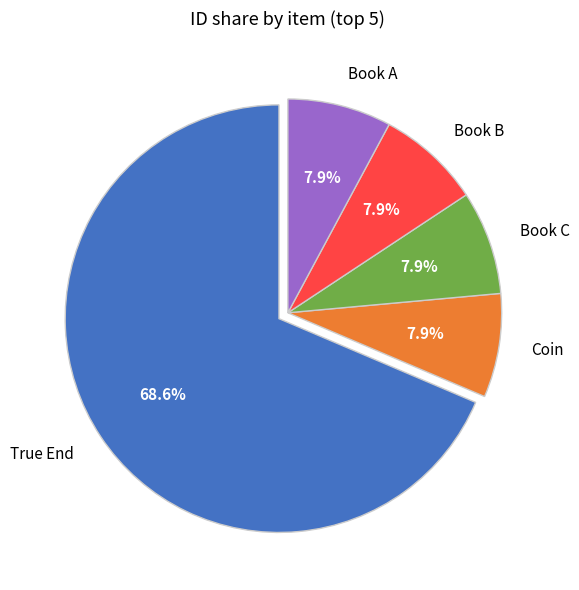

Which slice represents more than half of the pie?

True End